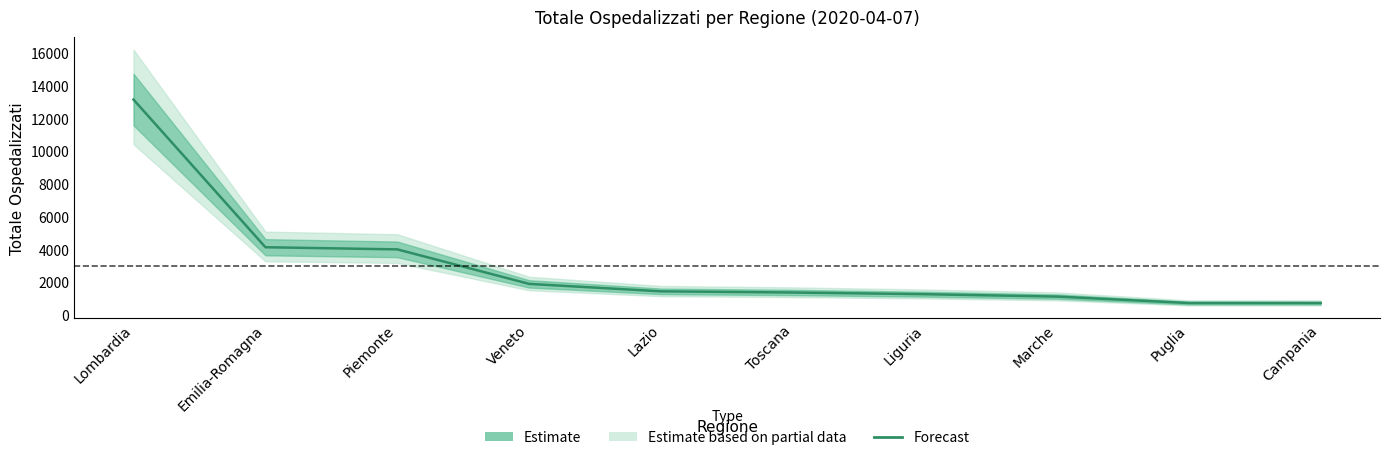

What is the value of the 7th point from the left?

1246